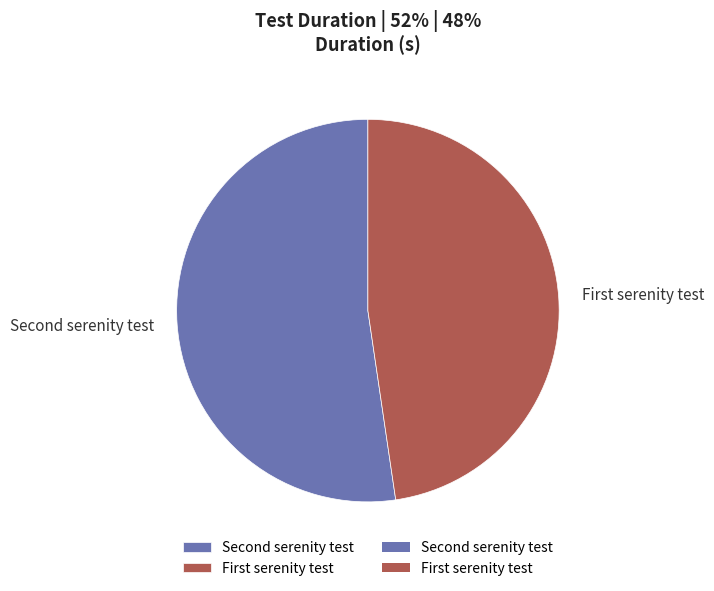

Count the number of slices in the pie.

2